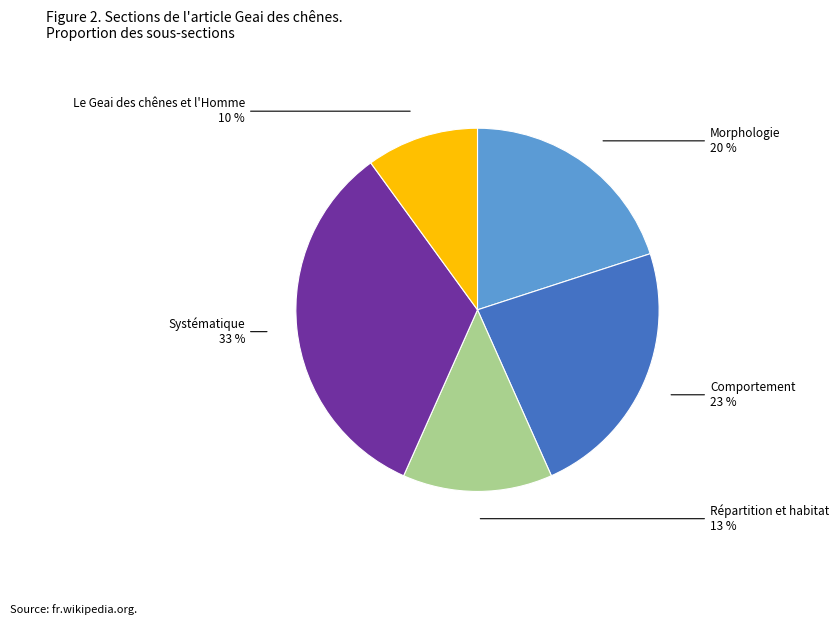

To the nearest percent, what is the combined percentage of Le Geai des chênes et l'Homme and Systématique?

43%